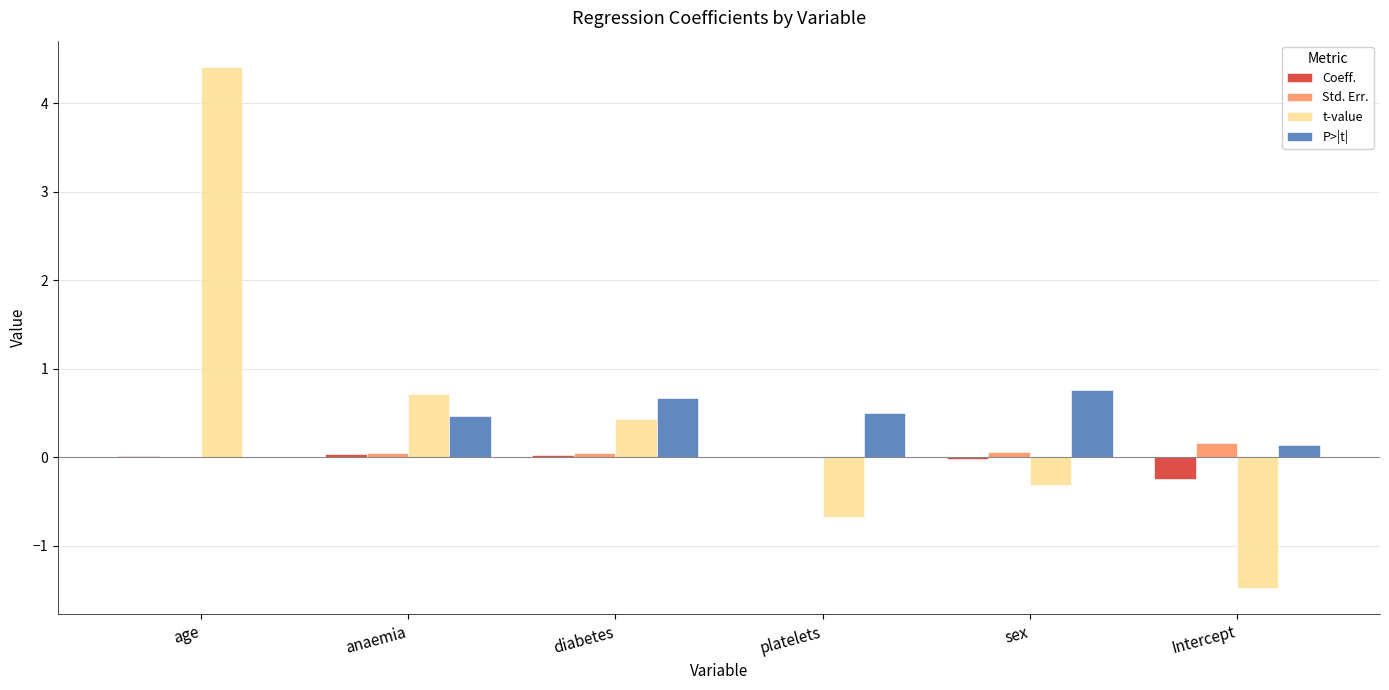

At which category is the sum across all series the highest?

age